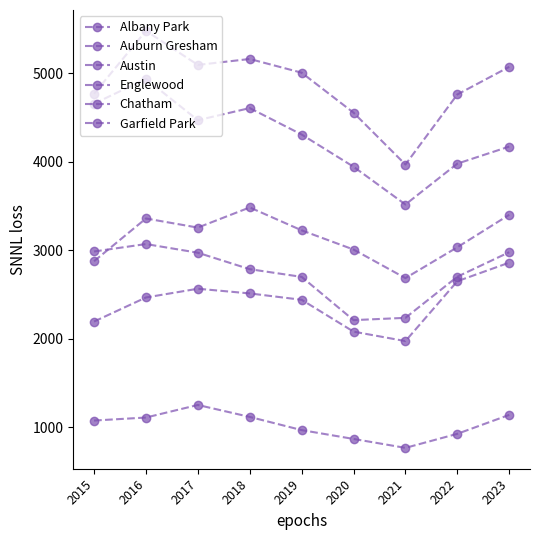

How many data points in Albany Park are less than 1076?

4